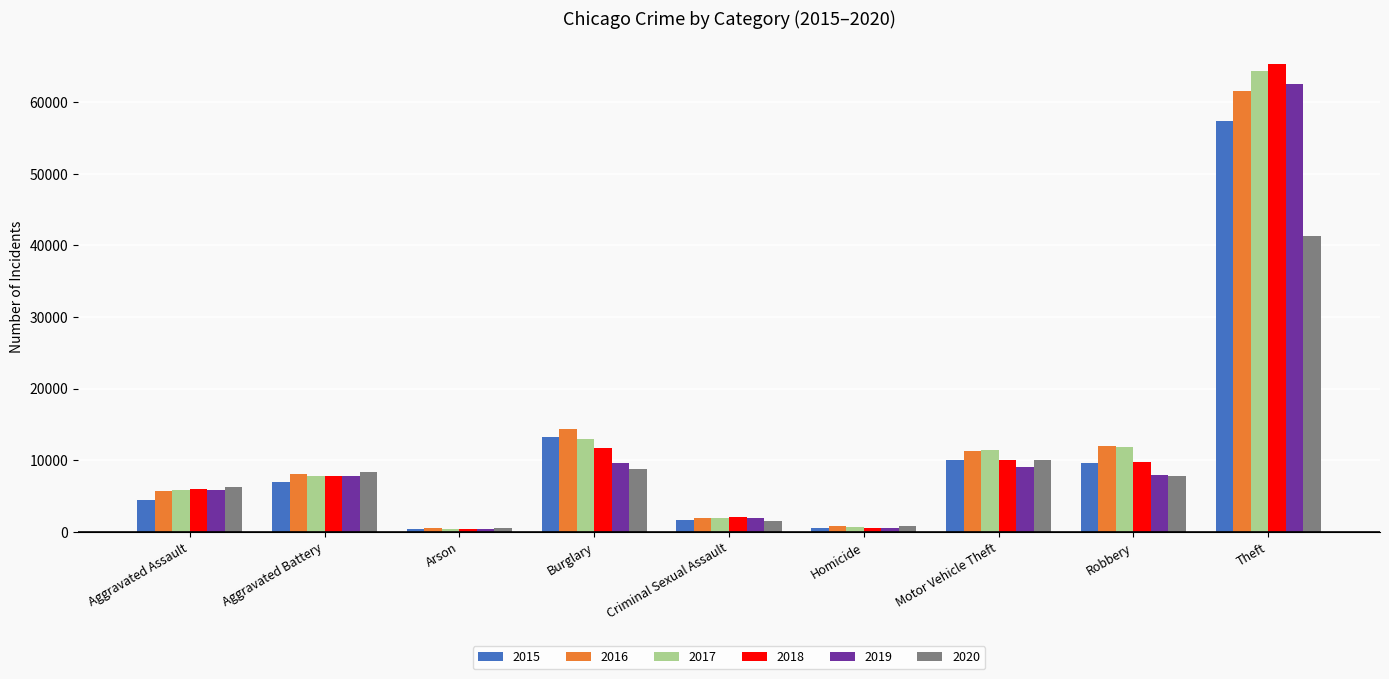

The 2016 series shows 8085 at Aggravated Battery. True or false?

True